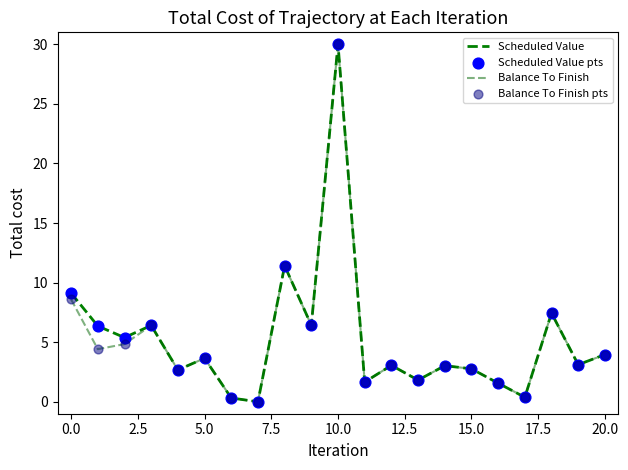

Does the chart have visible grid lines?

No